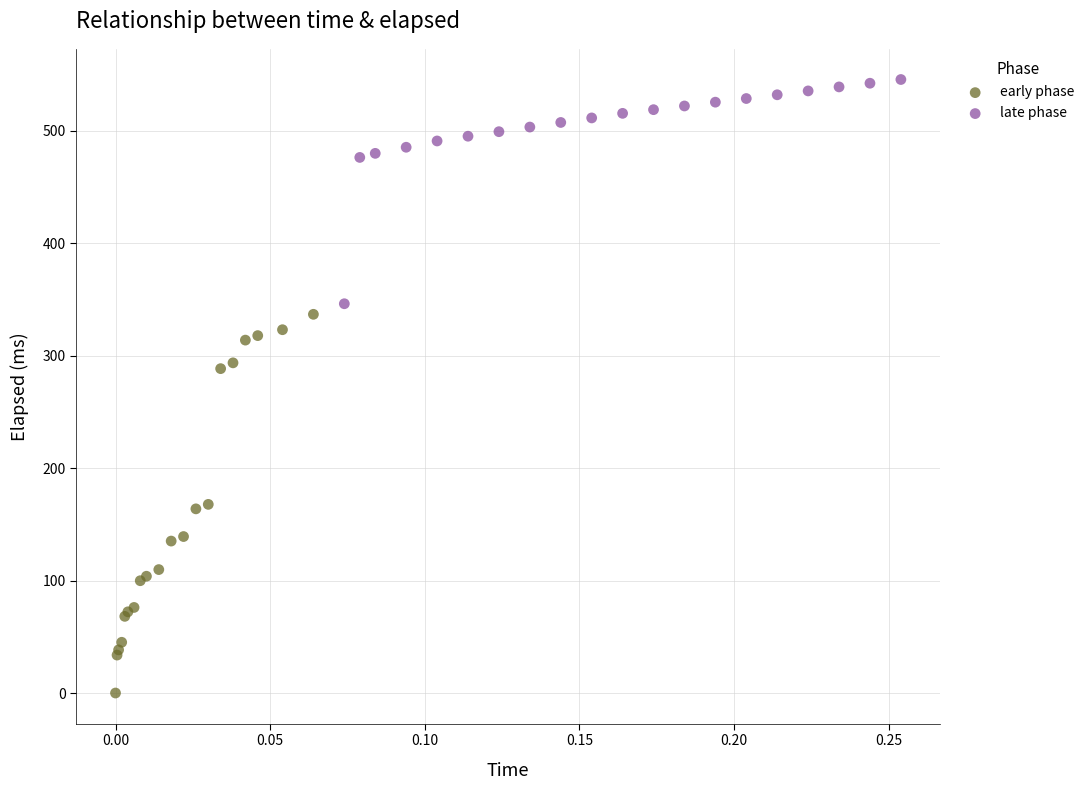

Which series reaches the minimum Y coordinate?

early phase